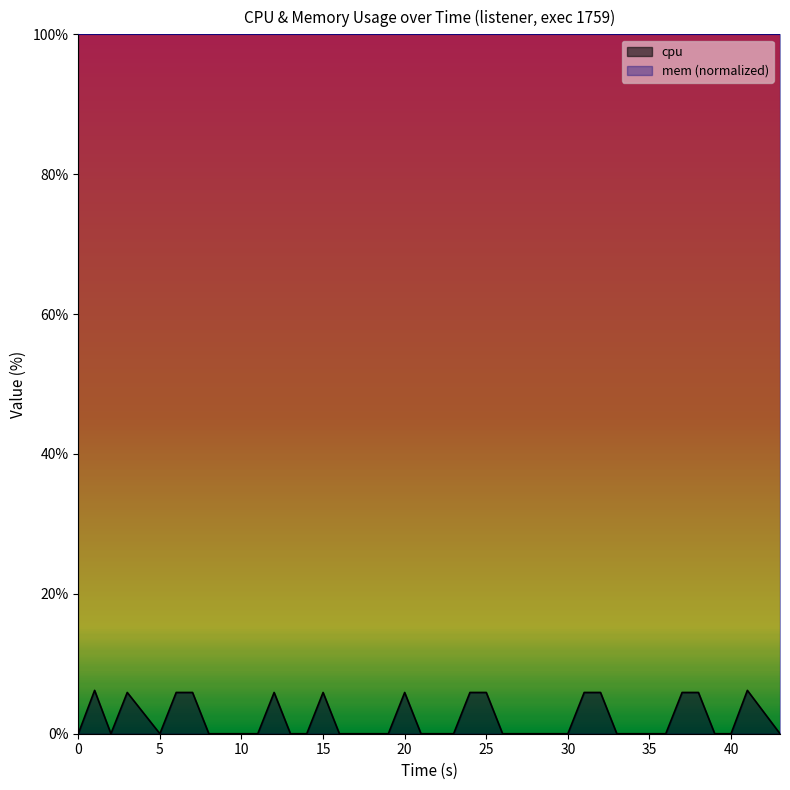

Reading left to right, list all the values displayed in this chart.

0.0	6.2	0.0	5.9	0.0	5.9	5.9	0.0	0.0	0.0	0.0	5.9	0.0	0.0	5.9	0.0	0.0	0.0	5.9	0.0	0.0	0.0	5.9	5.9	0.0	0.0	0.0	0.0	5.9	5.9	0.0	0.0	0.0	0.0	5.9	5.9	0.0	0.0	6.2	0.0